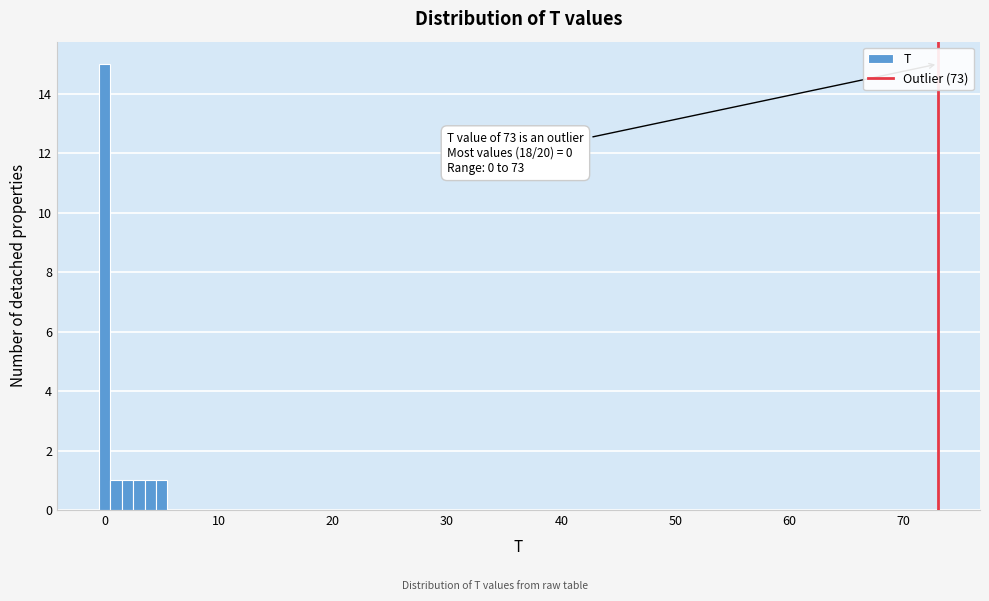

Around what value on the x-axis is the tallest bar? Give the approximate position of its centre, as read against the axis.

0